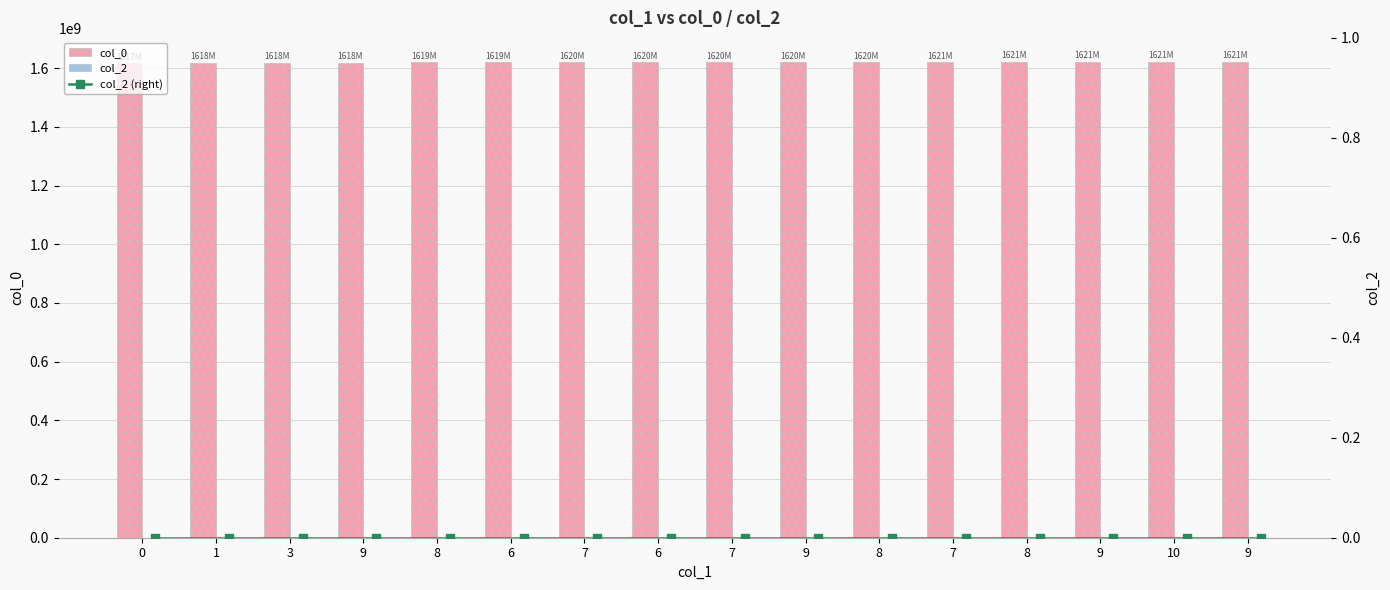

The col_2 (right) series shows 0 at 9. True or false?

True